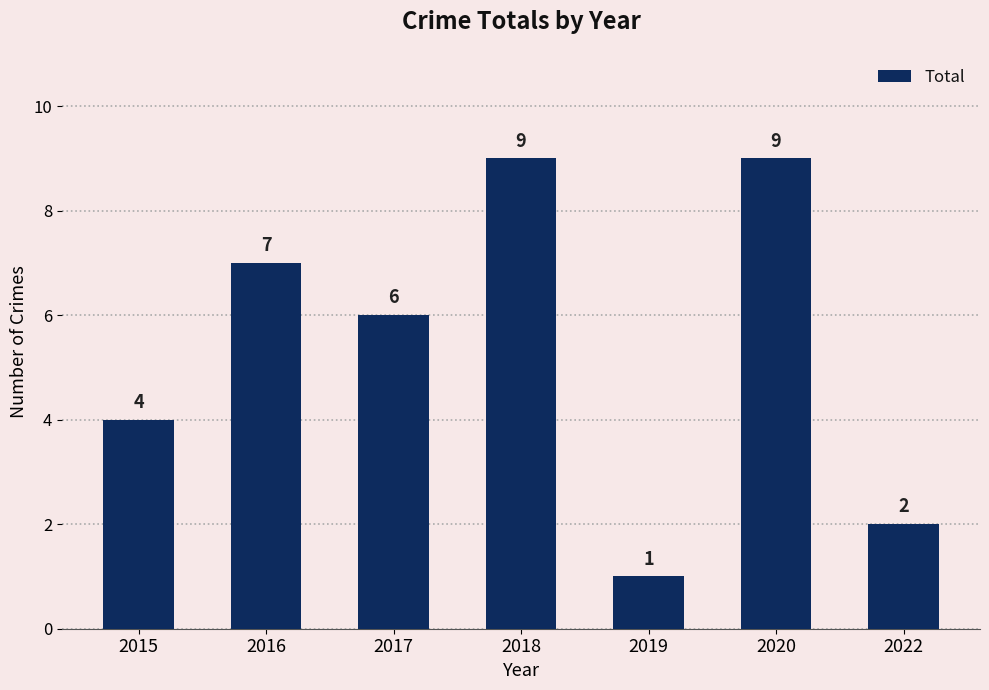

Where is the data nearest to the value 5?

2015